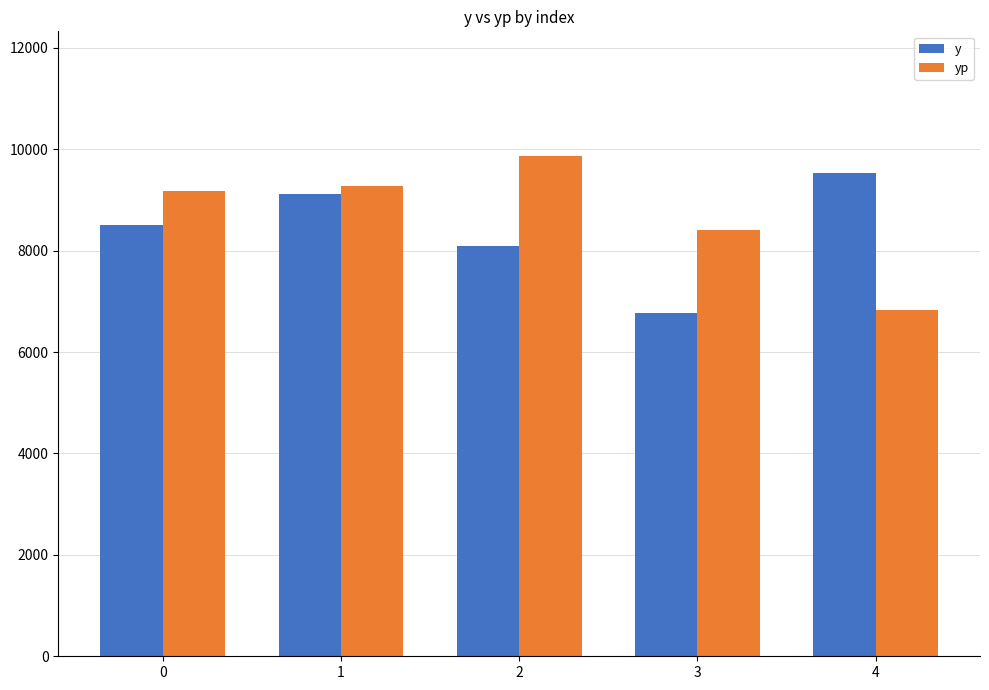

Reading left to right, extract all data points from this chart.

y: 8500.0	9115.7	8088.4	6772.2	9537.8
yp: 9171.9	9272.3	9860.1	8410.6	6831.9